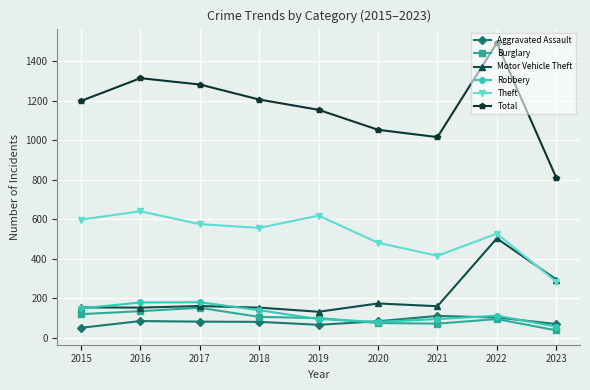

Which series has the largest range (max minus min)?

Total